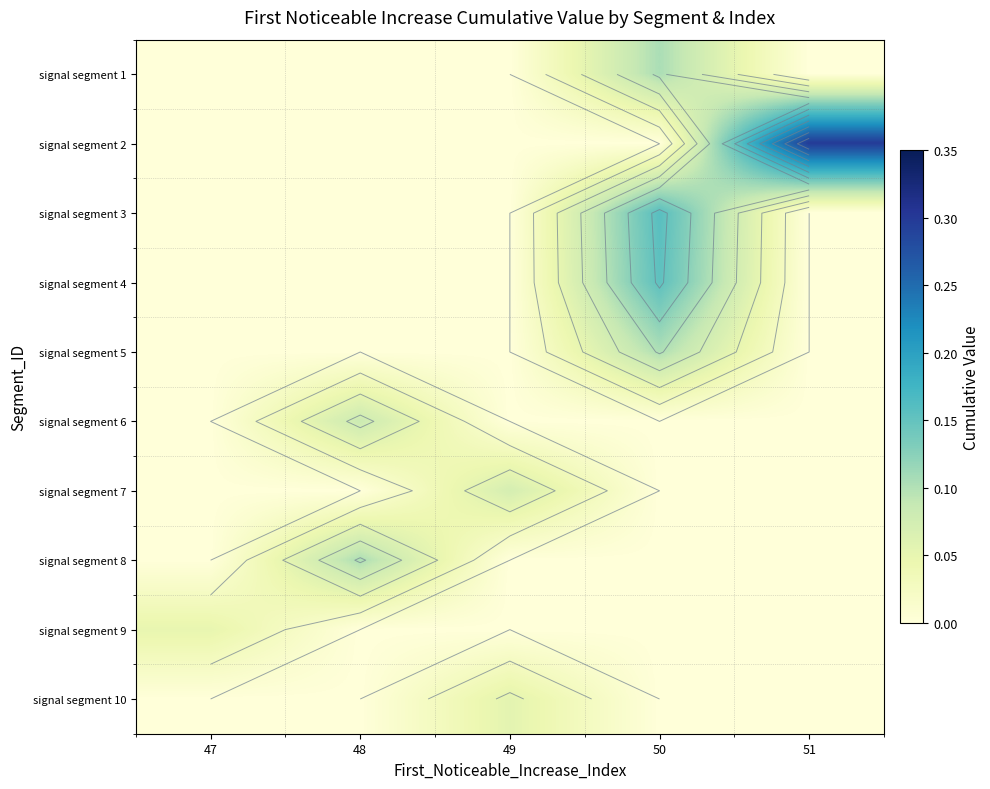

What is the total value across all series at 51?

0.3